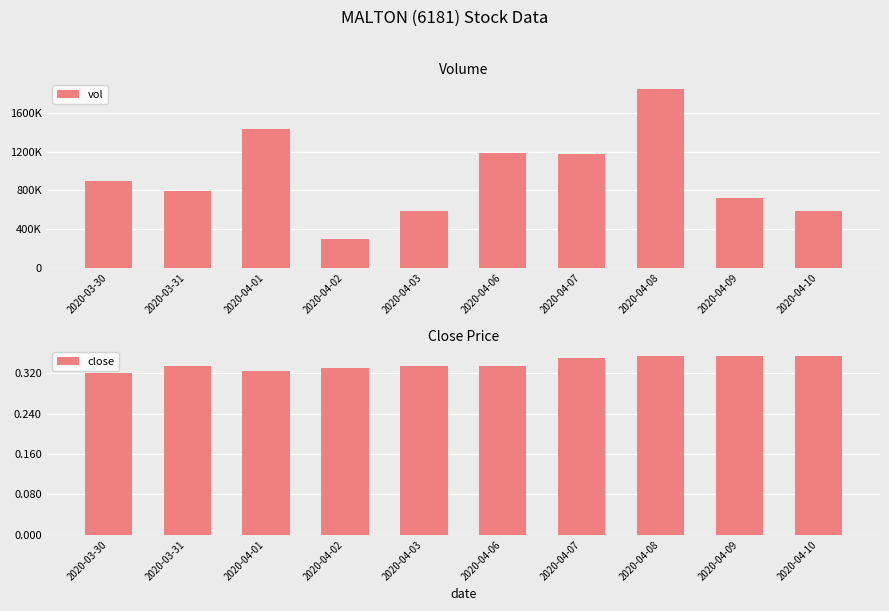

What are all the series names shown in the legend?

vol, close